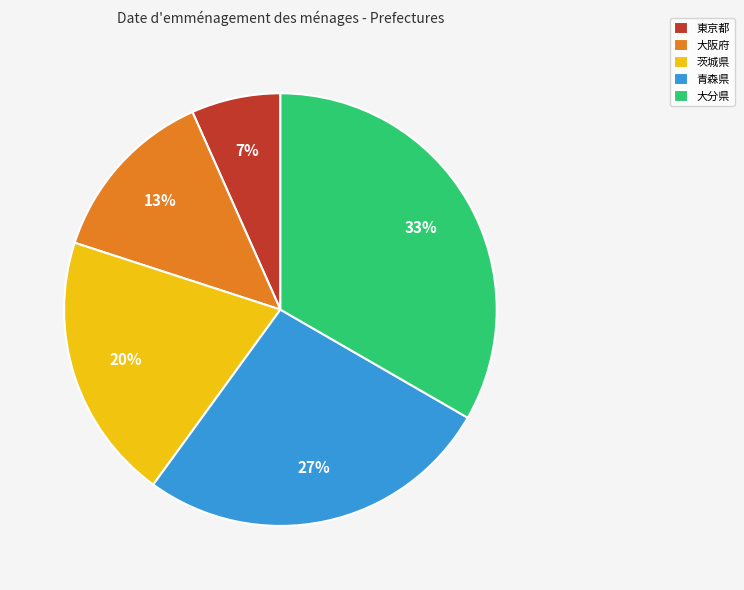

Which slice is the largest?

大分県